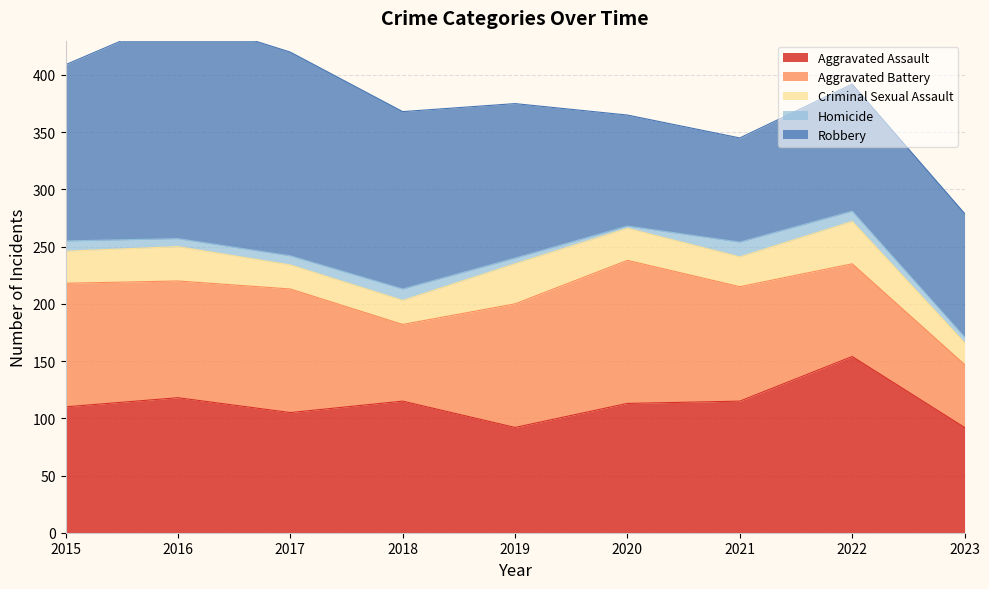

What is the value of the Robbery point at the 6th from the left?

97